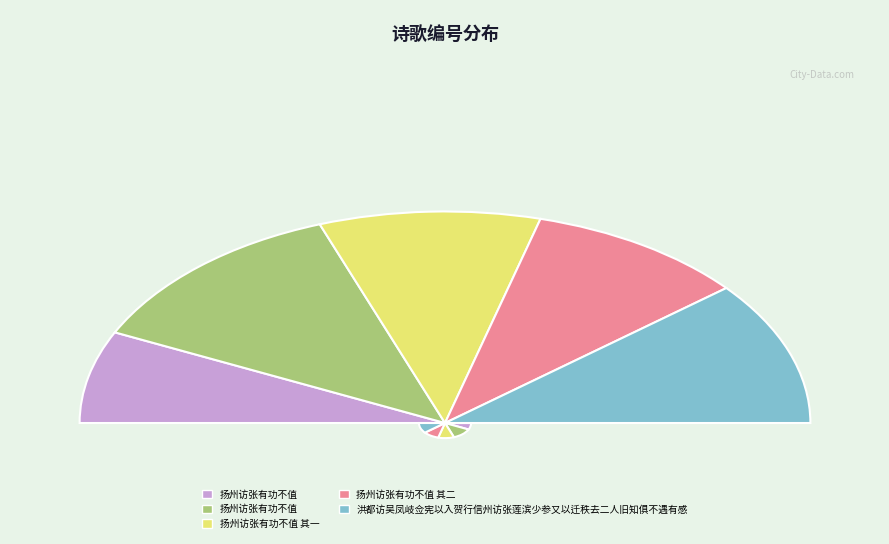

Does any single category account for the majority?

No